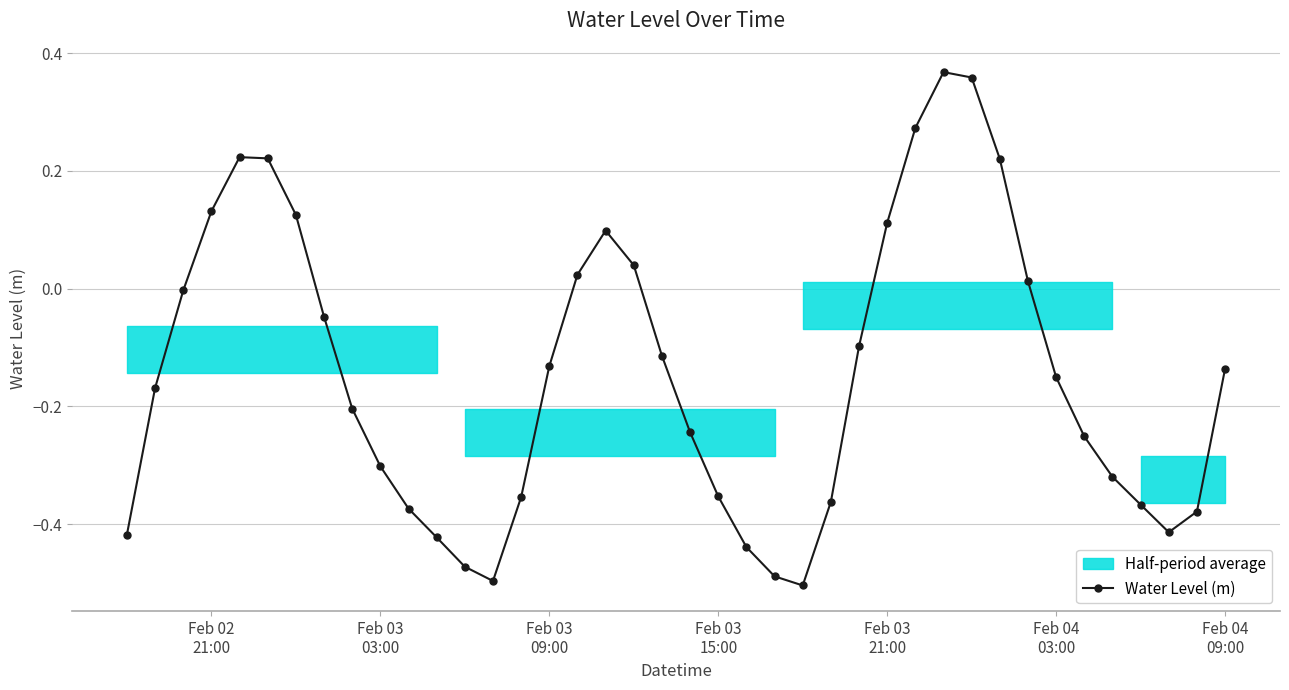

What is the difference between the maximum and second lowest values?

0.9